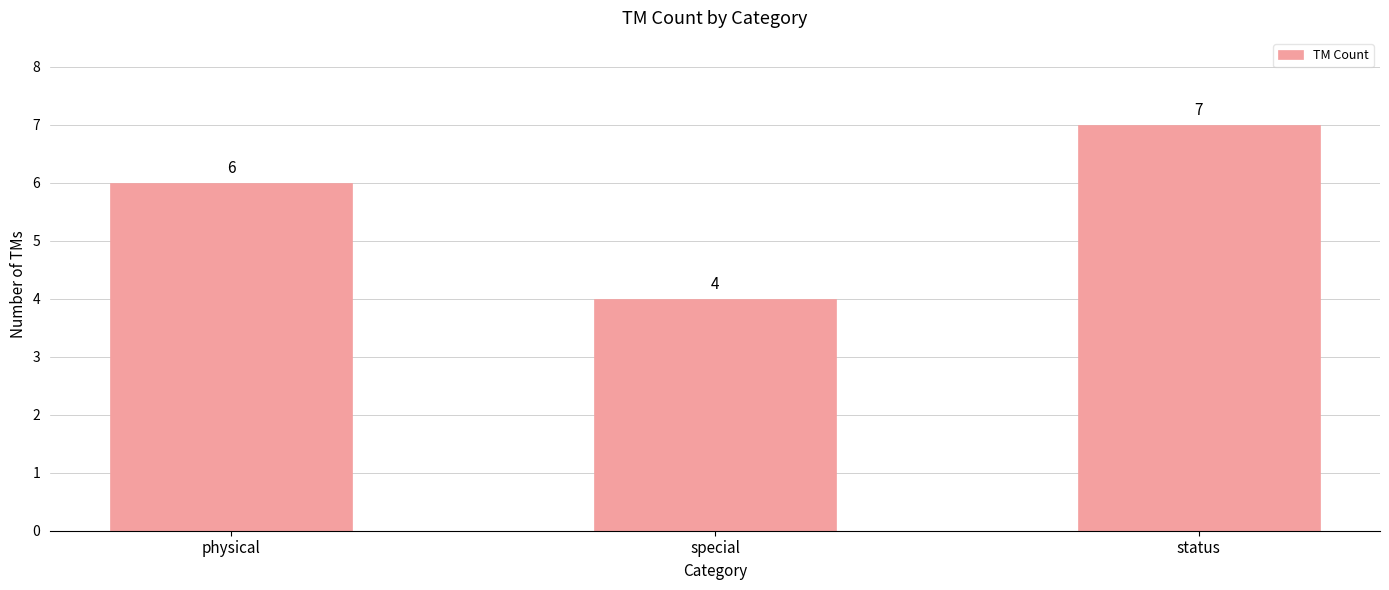

Rank the categories by value from lowest to highest.

special, physical, status